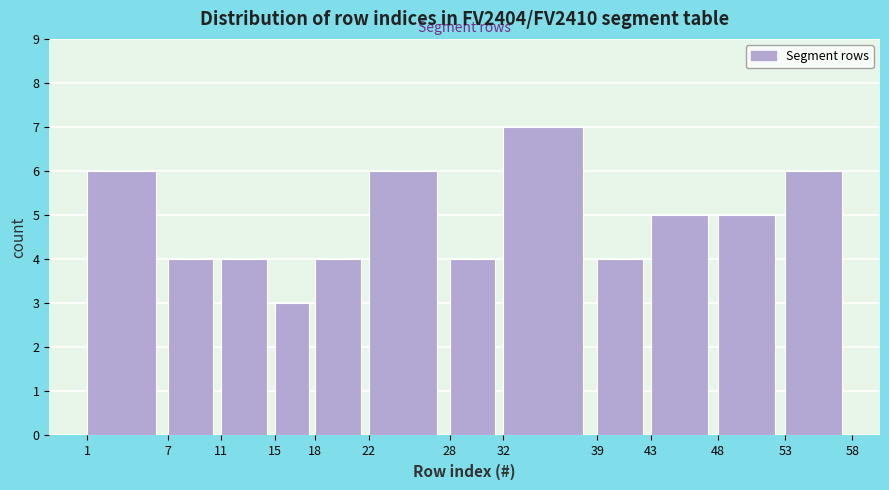

Which range on the x-axis has the tallest bar?

32 to 39